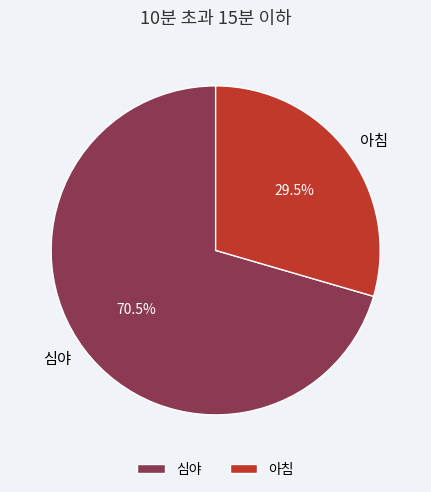

Rank the categories by value from lowest to highest.

아침, 심야